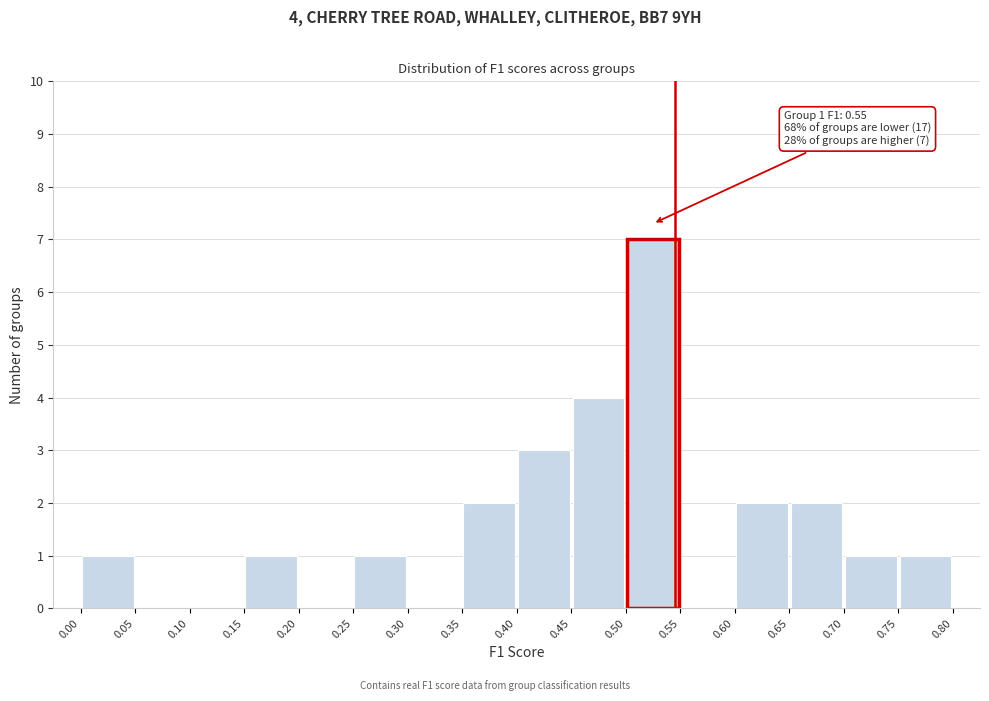

Which range on the x-axis has the tallest bar?

0.50 to 0.55